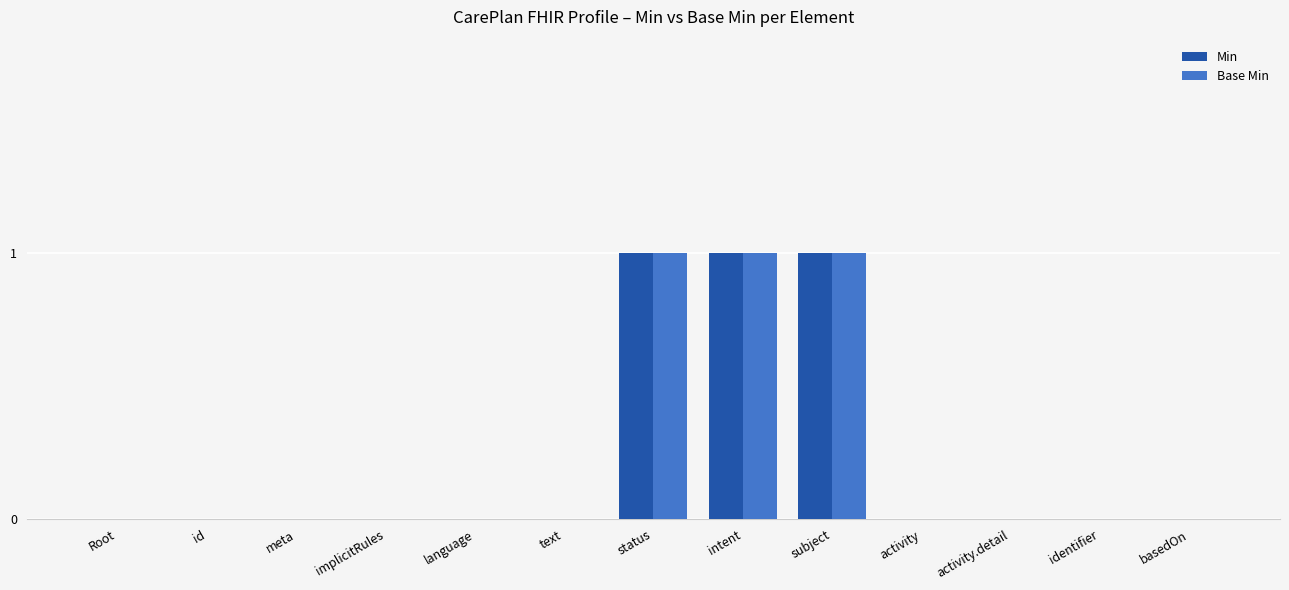

What is the sum of all Base Min values?

3